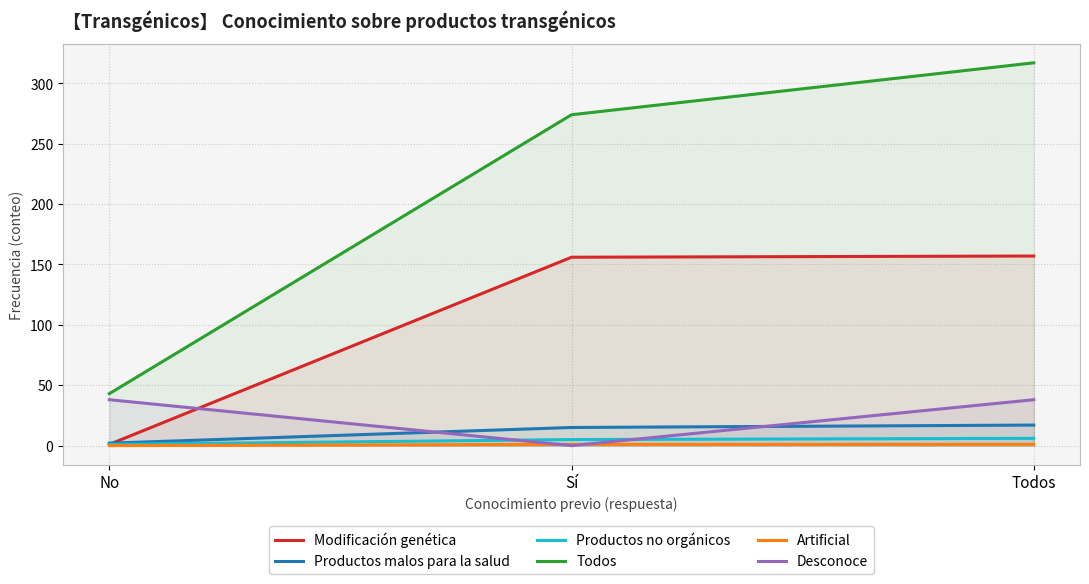

Count the number of categories in the chart.

3